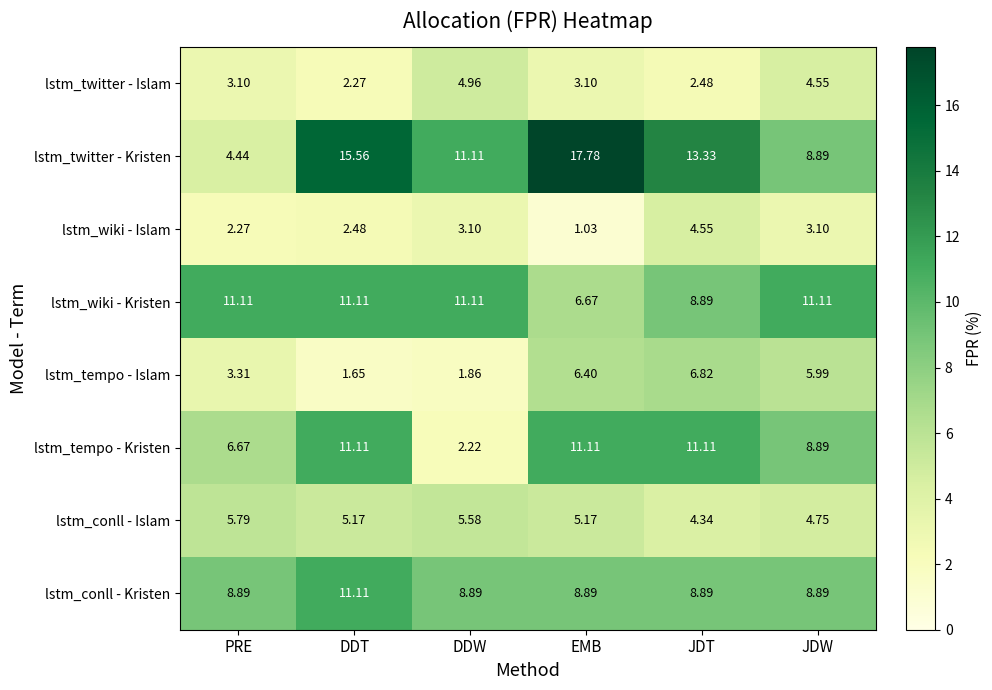

At how many categories does at least one series exceed 17?

1